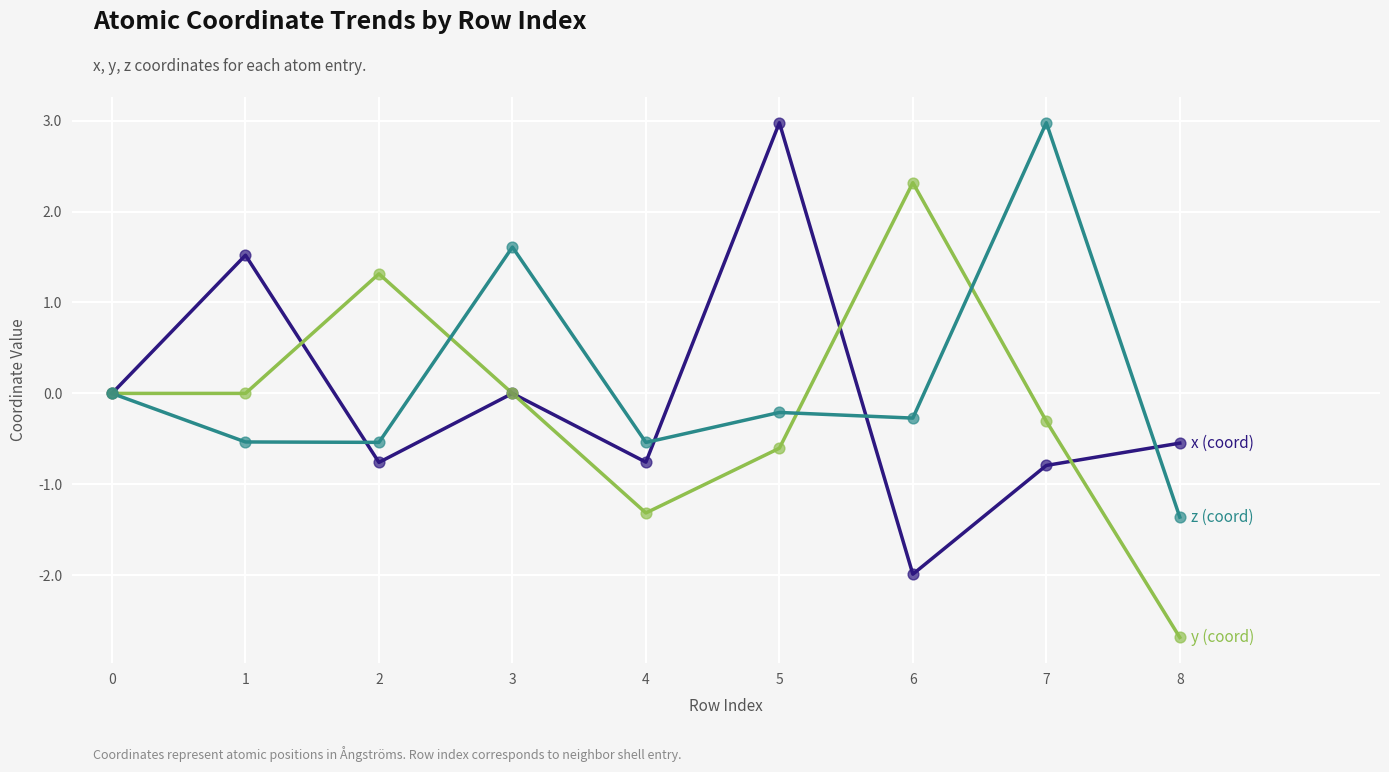

What is the difference between the highest and lowest values at 8?

2.1